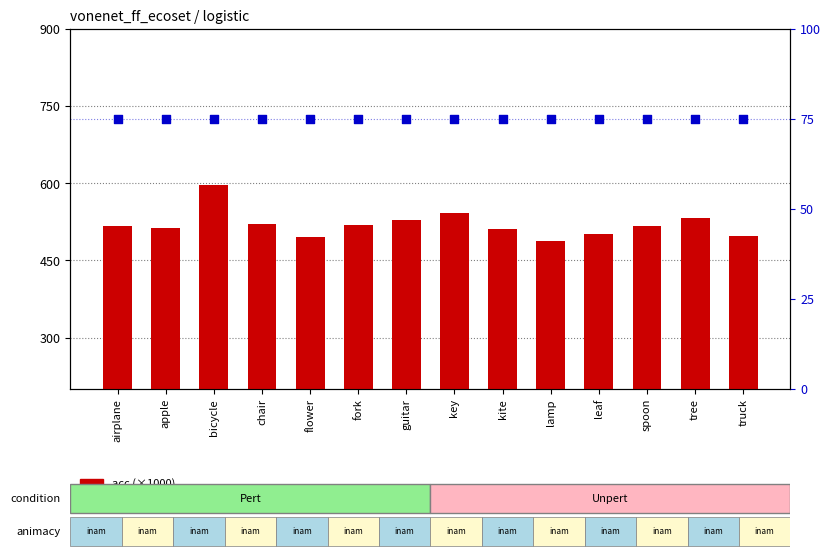

Which series reaches the maximum Y coordinate?

acc (scaled x1000)